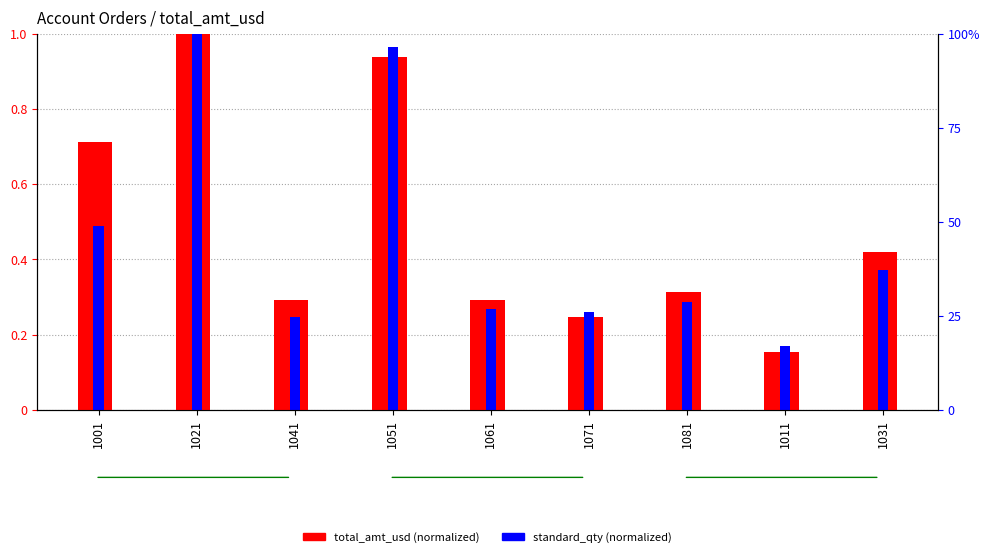

Rank the series by their average value, from lowest to highest.

standard_qty (normalized), total_amt_usd (normalized)